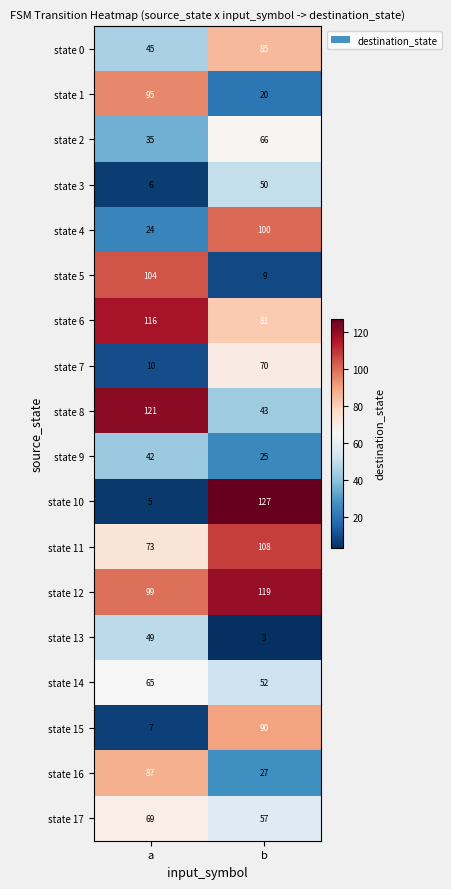

Which series changed the most between a and b?

state 10